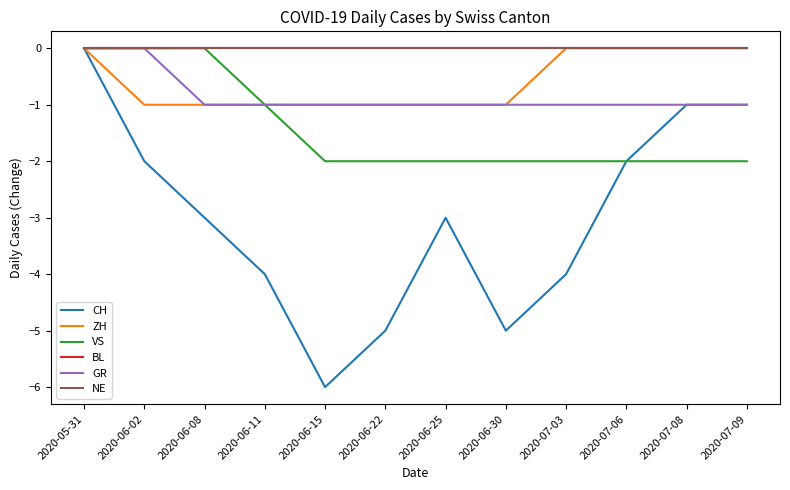

How many lines are shown in the chart?

6